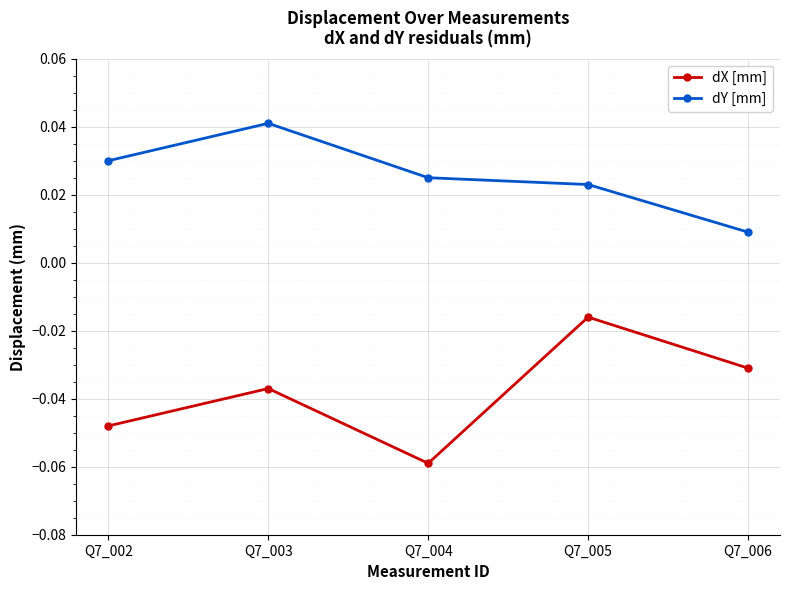

In dX [mm], how many points are higher than both neighbors (excluding endpoints)?

2